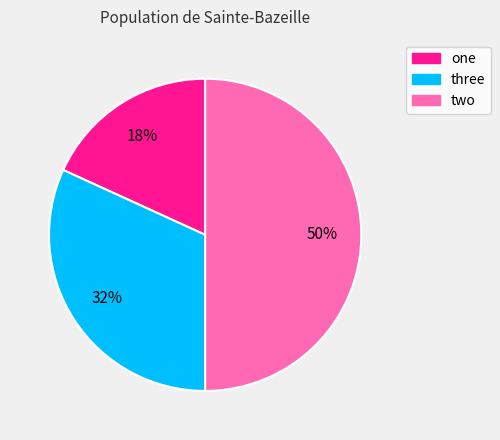

Is the sum of two and three greater than half?

Yes